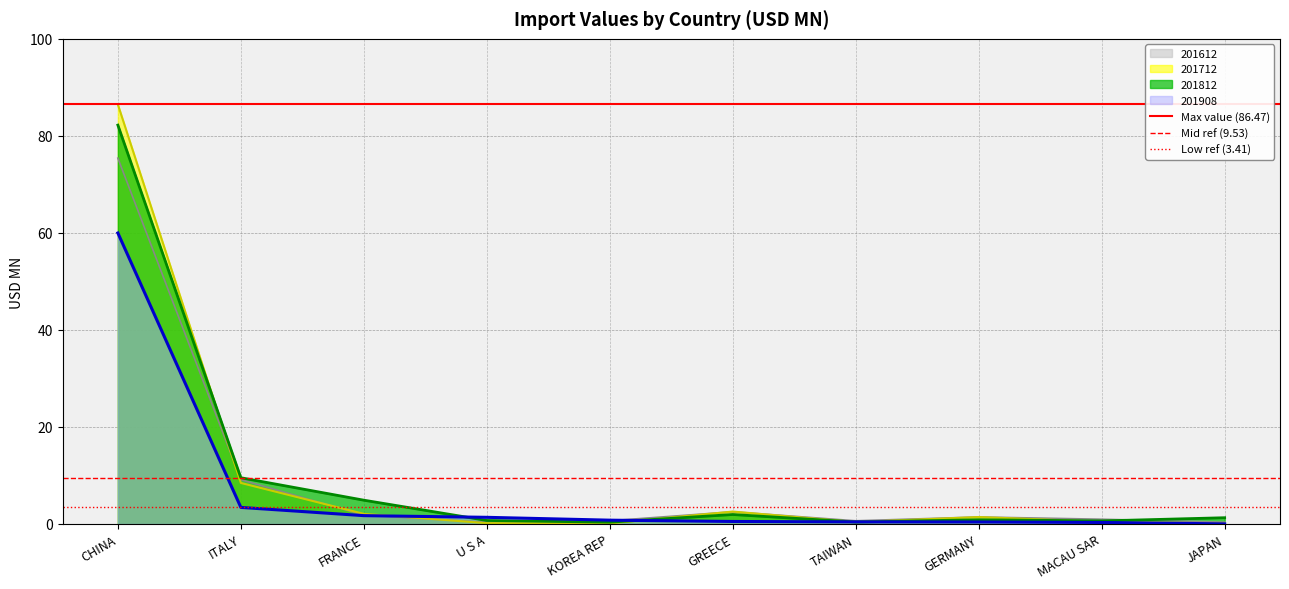

Is the value of 201712 at GREECE greater than the value of 201908 at MACAU SAR?

Yes